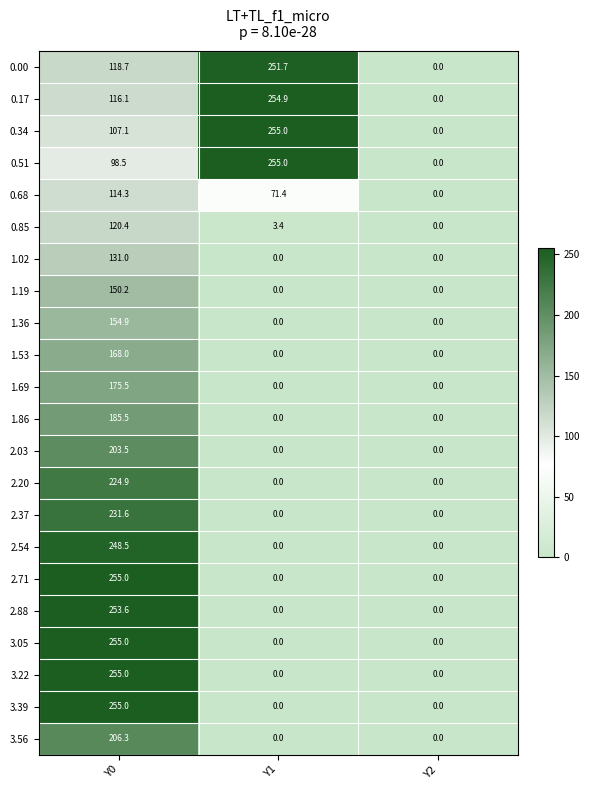

At which label is 0.17 closest to 127?

Y0